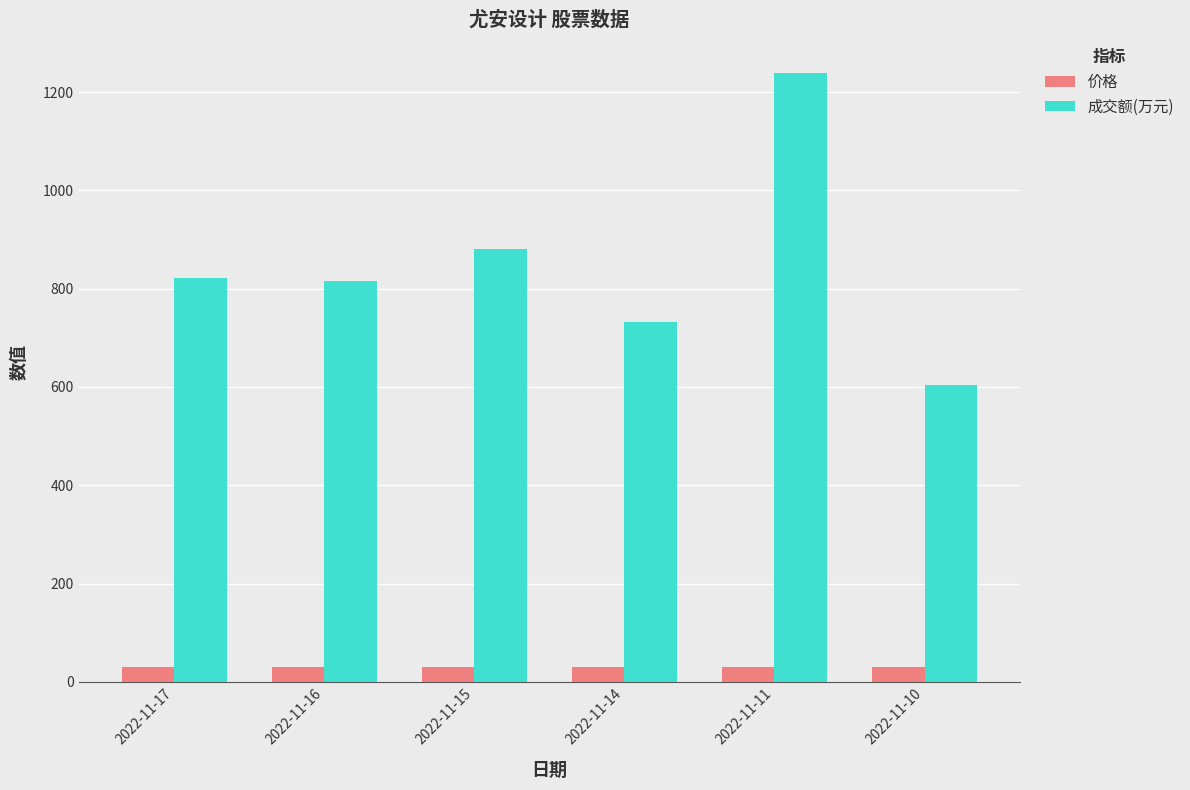

Are the bars grouped side by side (vs. stacked)?

Yes